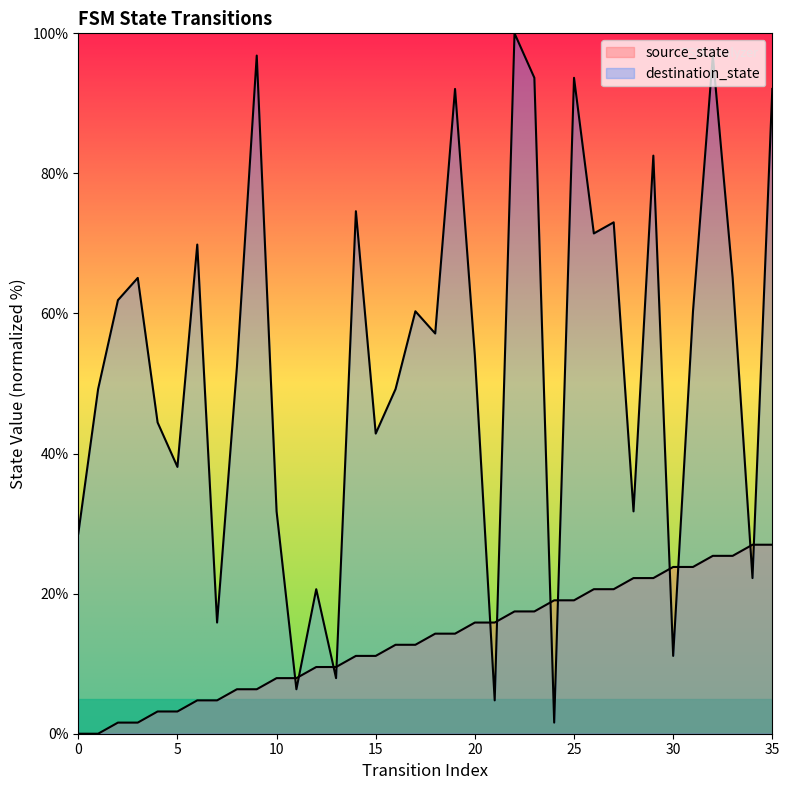

Reading left to right, list all the values displayed in this chart.

source_state: 0=0.0	1=0.0	2=1.6	3=1.6	4=3.2	5=3.2	6=4.8	7=4.8	8=6.3	9=6.3	10=7.9	11=7.9	12=9.5	13=9.5	14=11.1	15=11.1	16=12.7	17=12.7	18=14.3	19=14.3	20=15.9	21=15.9	22=17.5	23=17.5	24=19.0	25=19.0	26=20.6	27=20.6	28=22.2	29=22.2	30=23.8	31=23.8	32=25.4	33=25.4	34=27.0	35=27.0
destination_state: 0=28.6	1=49.2	2=61.9	3=65.1	4=44.4	5=38.1	6=69.8	7=15.9	8=52.4	9=96.8	10=31.7	11=6.3	12=20.6	13=7.9	14=74.6	15=42.9	16=49.2	17=60.3	18=57.1	19=92.1	20=54.0	21=4.8	22=100.0	23=93.7	24=1.6	25=93.7	26=71.4	27=73.0	28=31.7	29=82.5	30=11.1	31=60.3	32=96.8	33=65.1	34=22.2	35=92.1